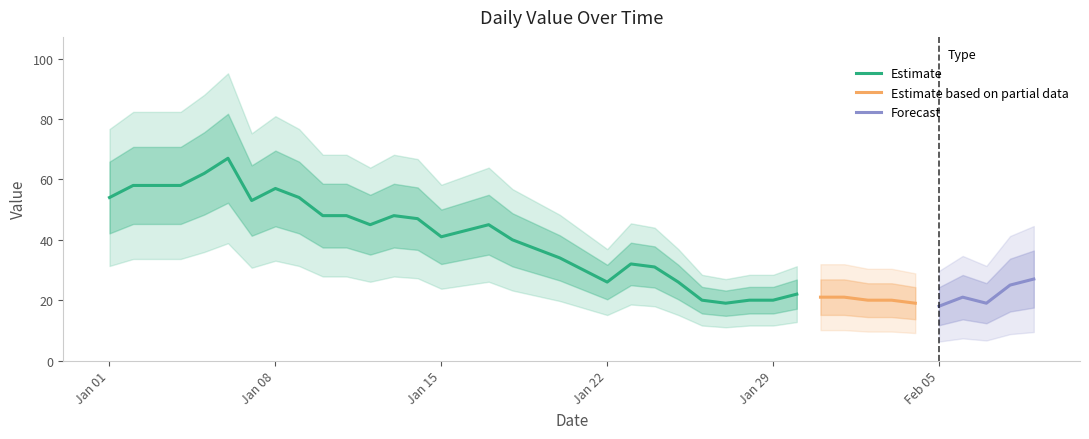

What is the greatest value displayed?

67